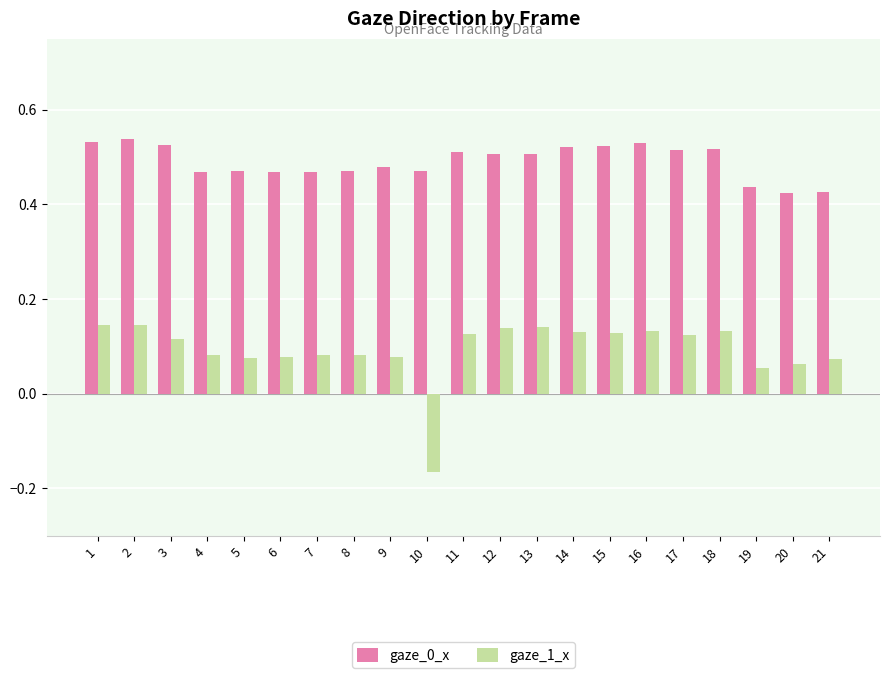

What is the difference between the second highest and minimum values in the gaze_1_x series?

0.3